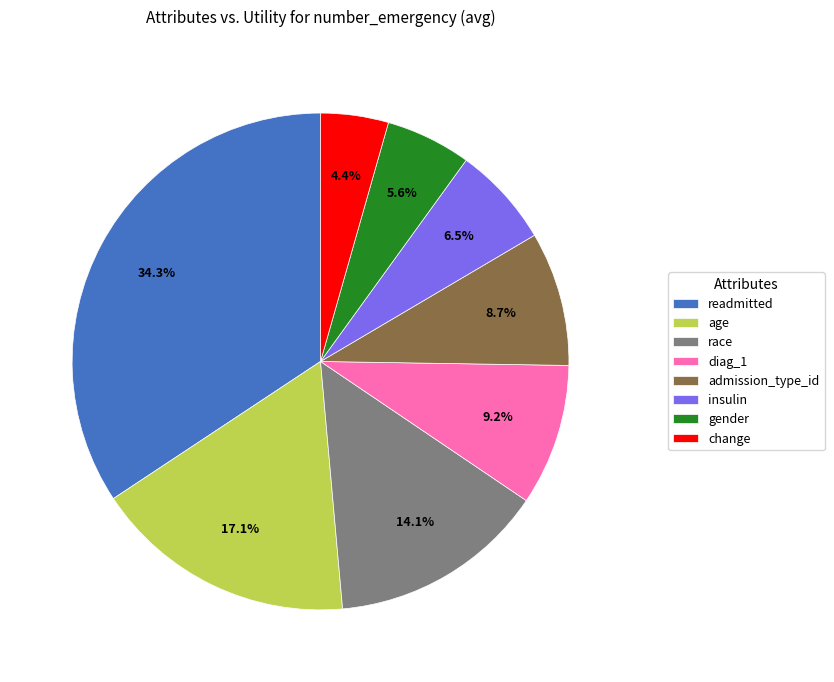

What is the largest slice in the pie chart?

readmitted